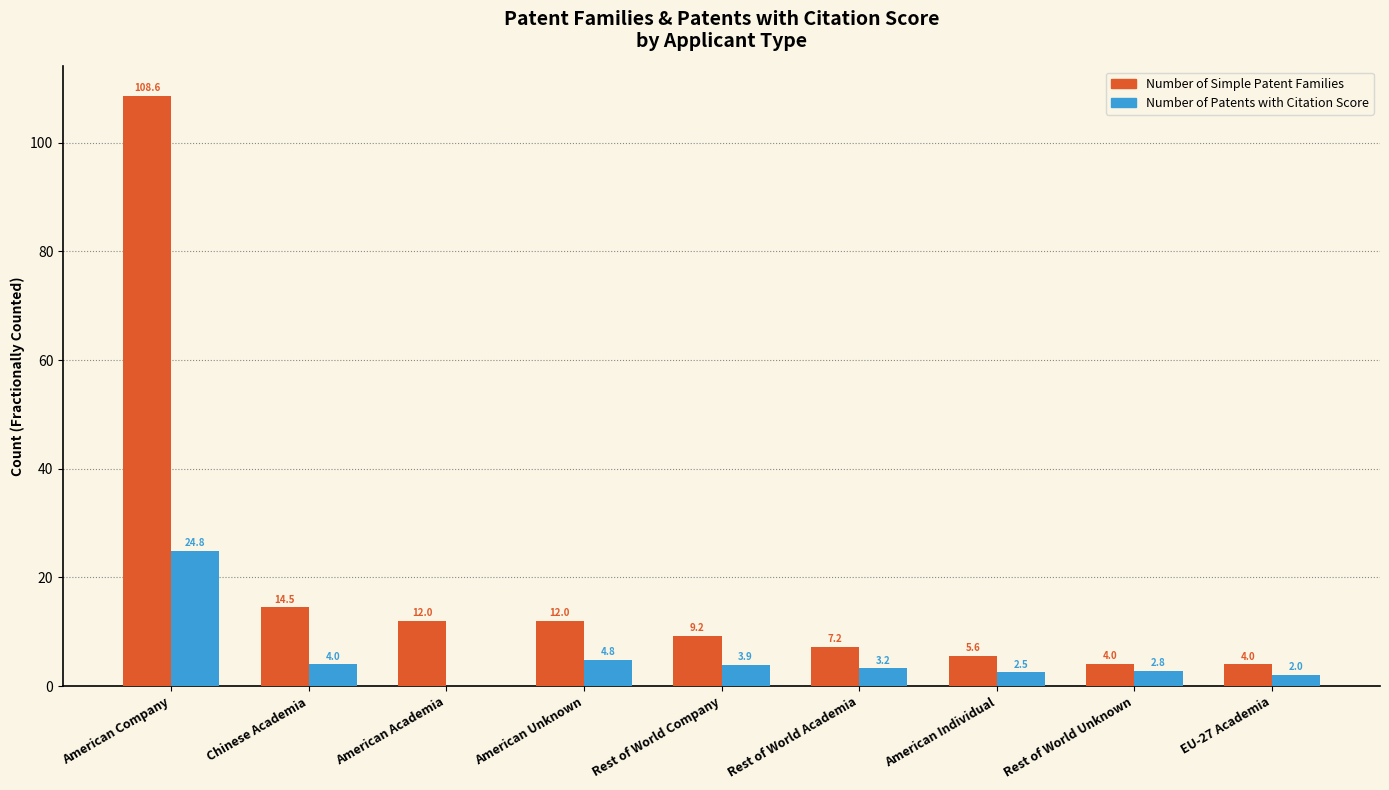

Which category has the highest value in the Number of Patents with Citation Score series?

American Company